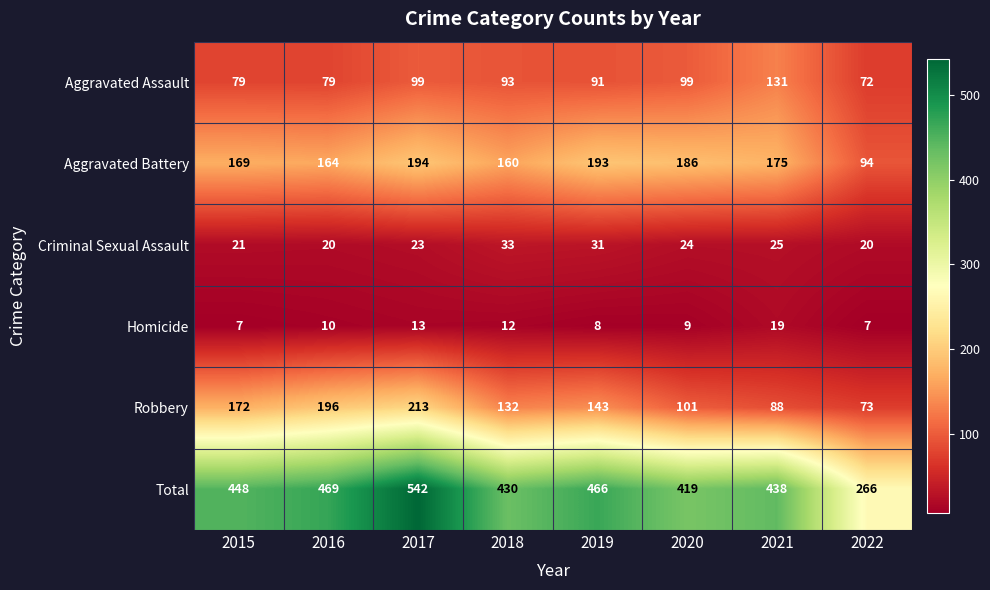

What is the maximum value for Aggravated Battery?

194